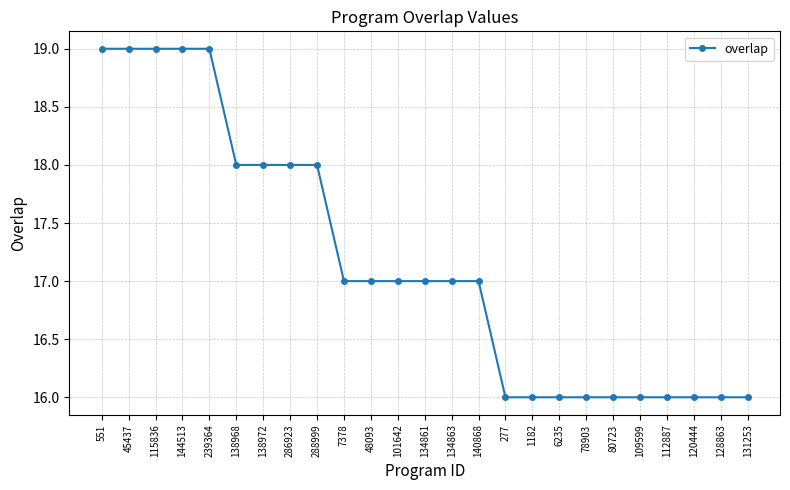

What is the change in value from 144513 to 101642?

-2